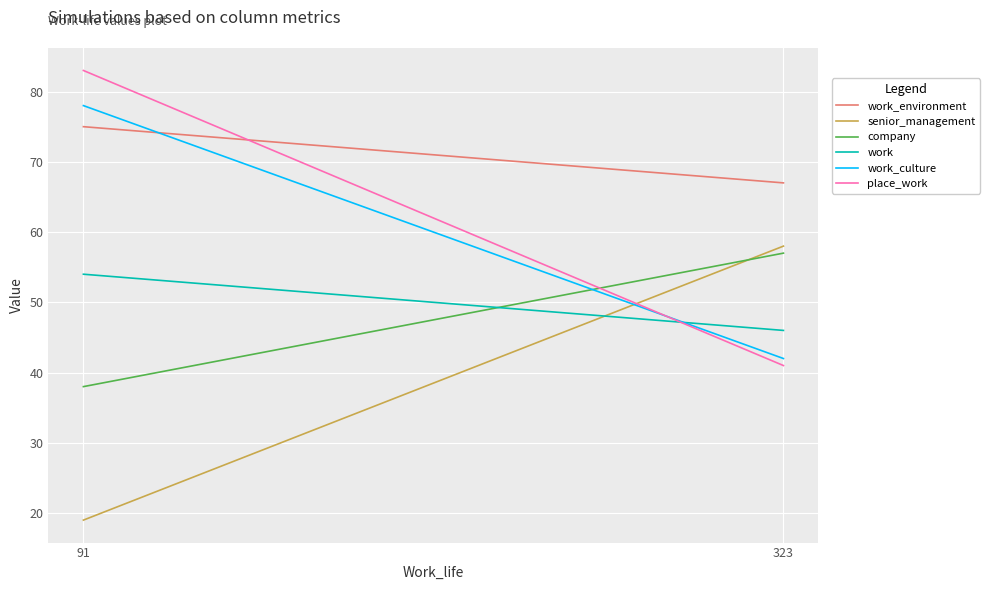

What is the average value of the senior_management series?

38